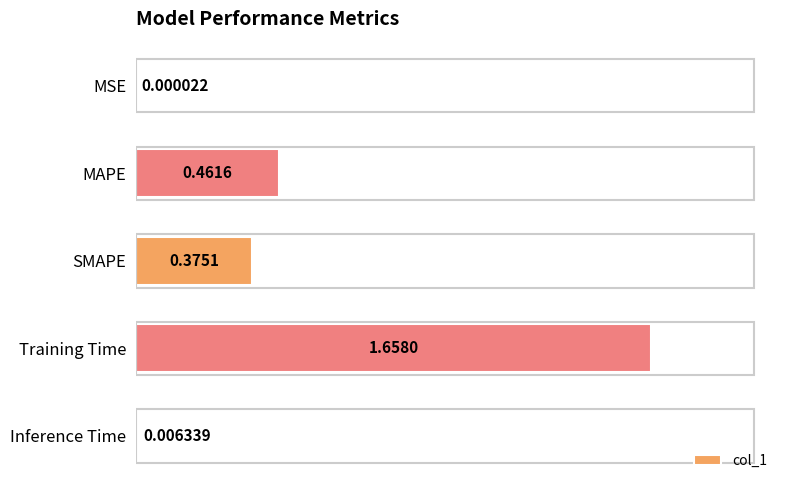

What is the sum of the values at SMAPE and MAPE?

0.8